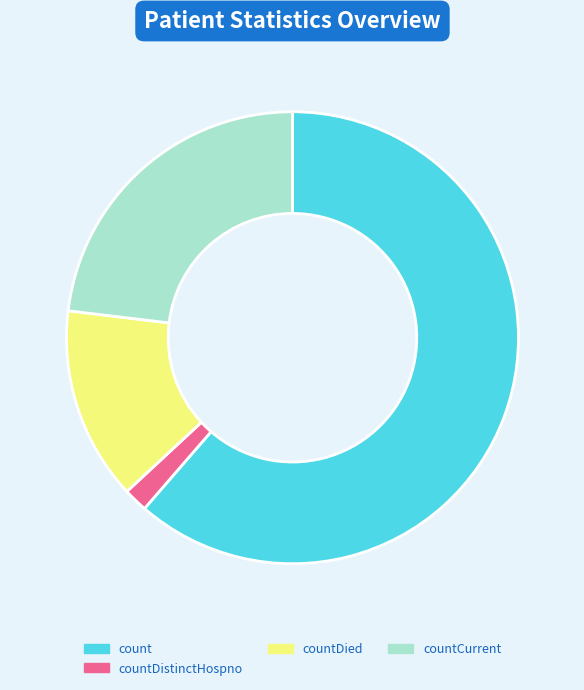

True or false: count accounts for 61% of the total.

True